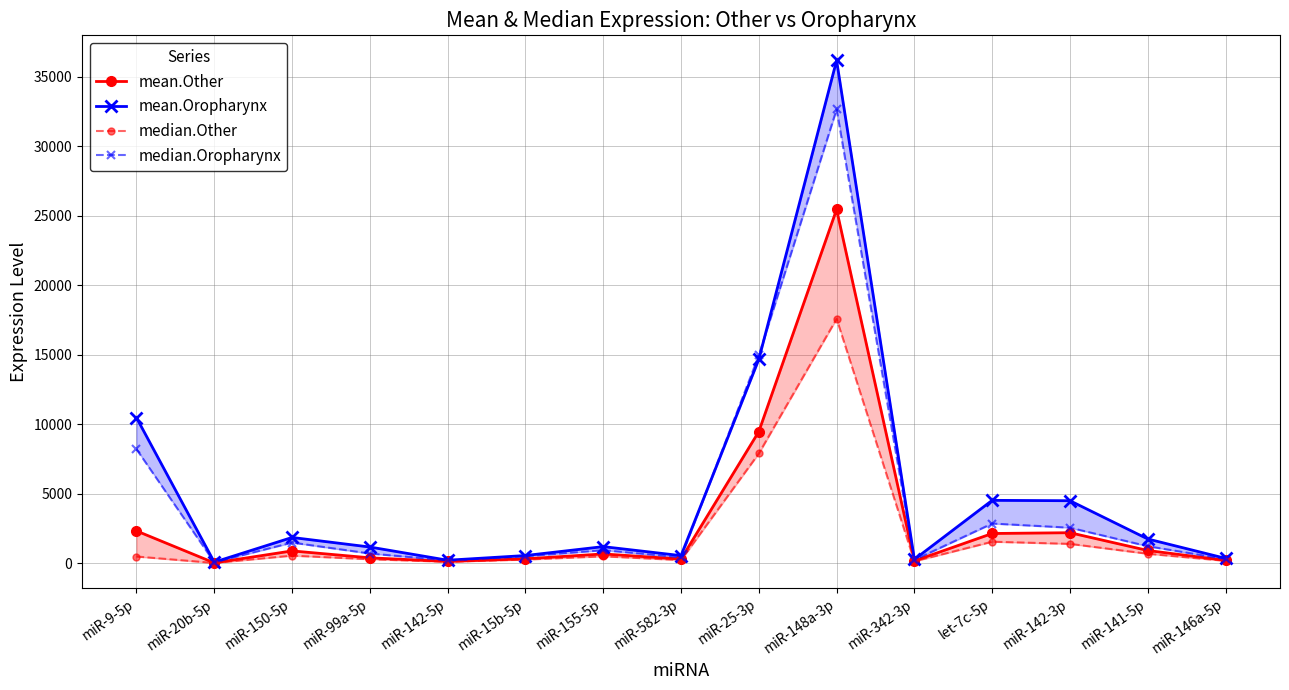

In mean.Other, how many points are higher than both neighbors (excluding endpoints)?

4